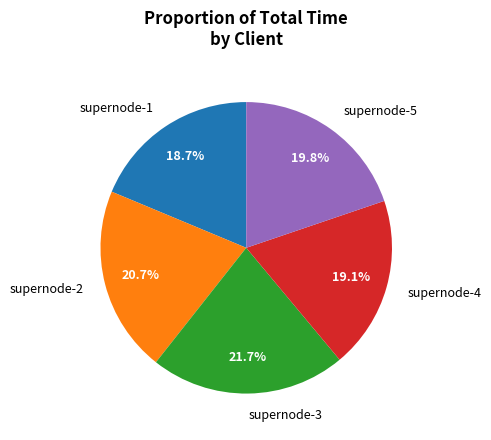

To the nearest percent, what percentage of the pie is supernode-3?

22%